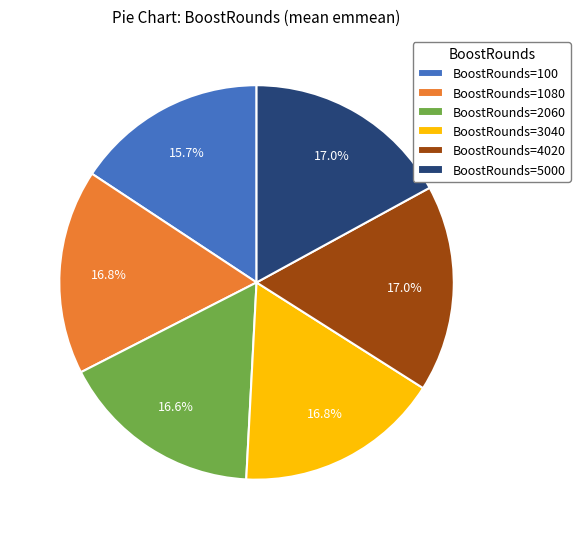

Does BoostRounds=4020 represent more than half of the total?

No